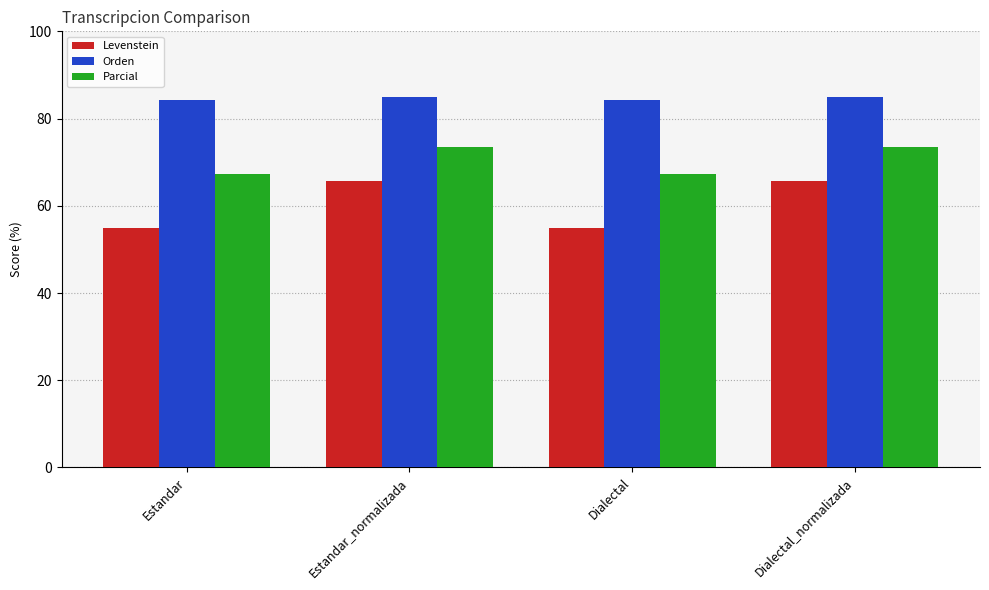

What is the spread (max minus min) of values at Estandar?

29.5